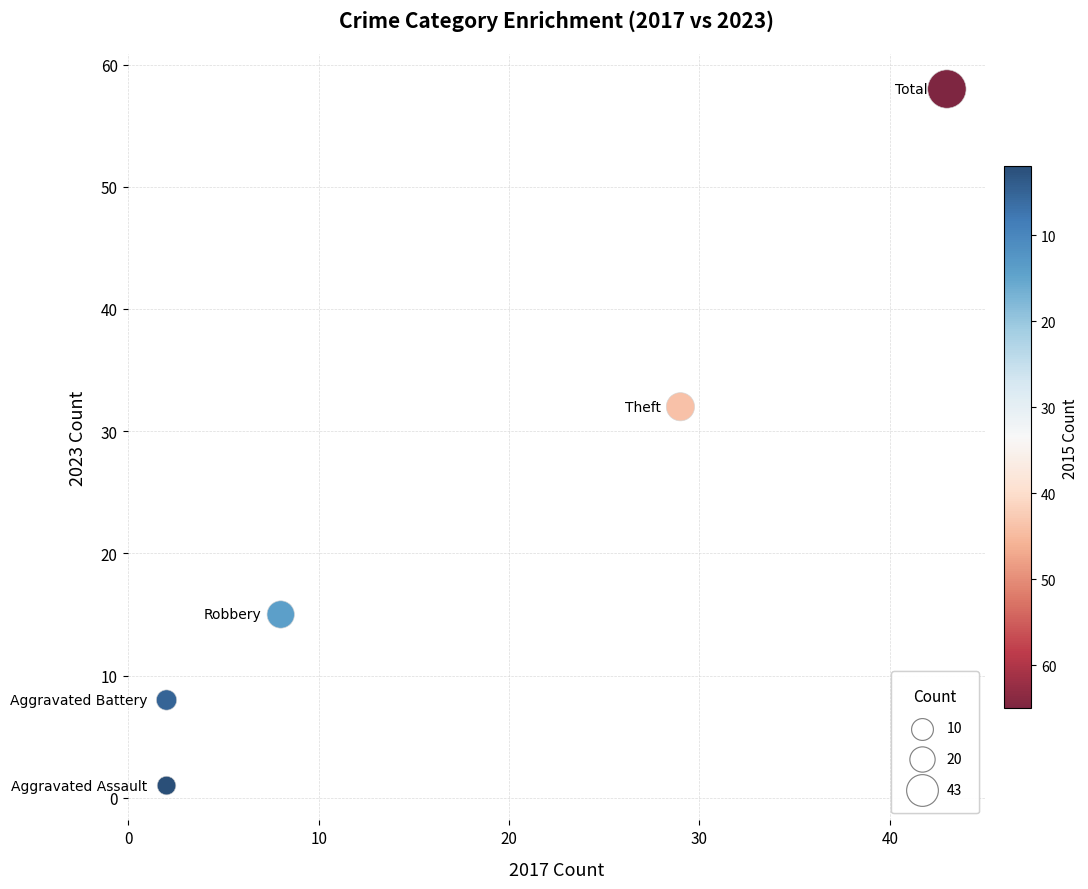

What Y value in the scatter plot is closest to 29?

32